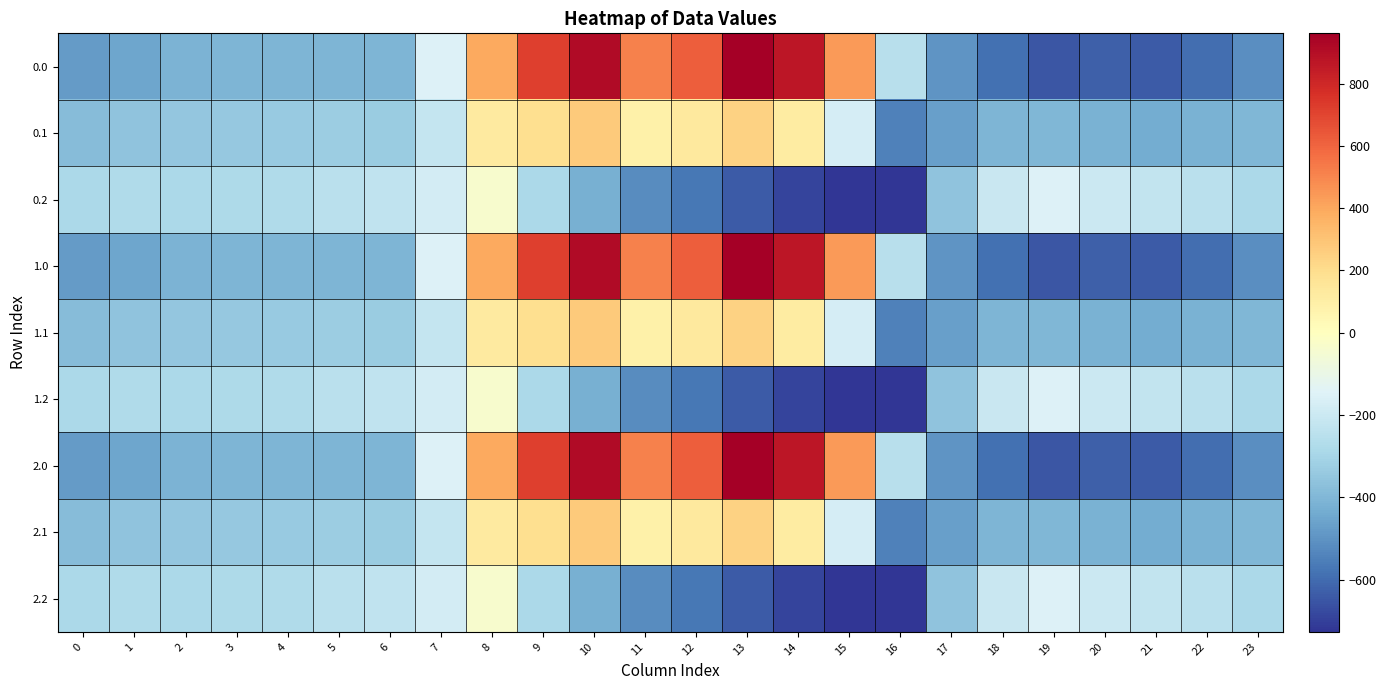

List the series in order of their peak value, highest first.

0.0, 1.0, 2.0, 0.1, 1.1, 2.1, 0.2, 1.2, 2.2